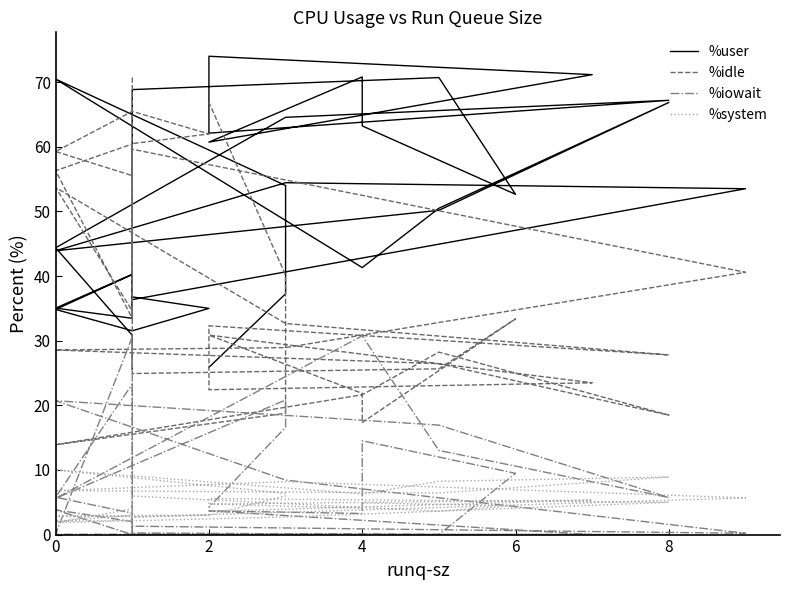

The %user series shows 108.0 at 2. True or false?

False